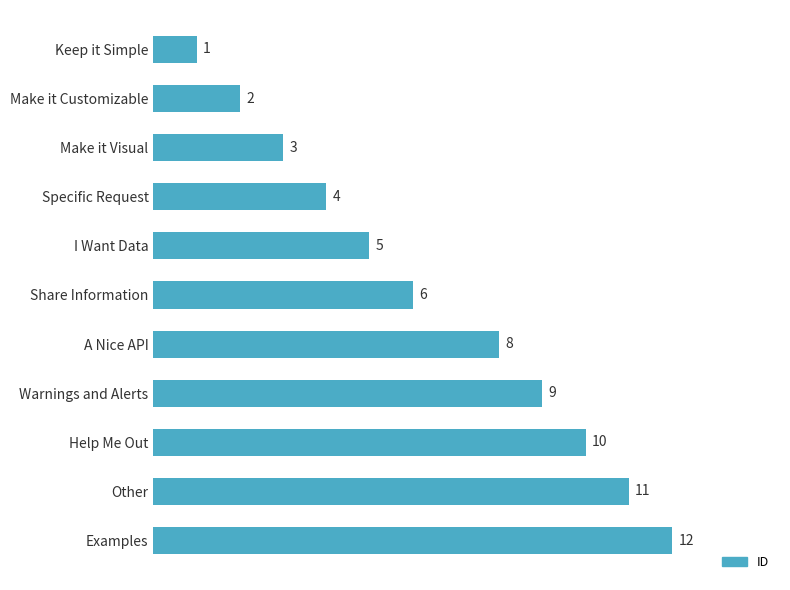

What is the difference between the maximum and minimum values?

11